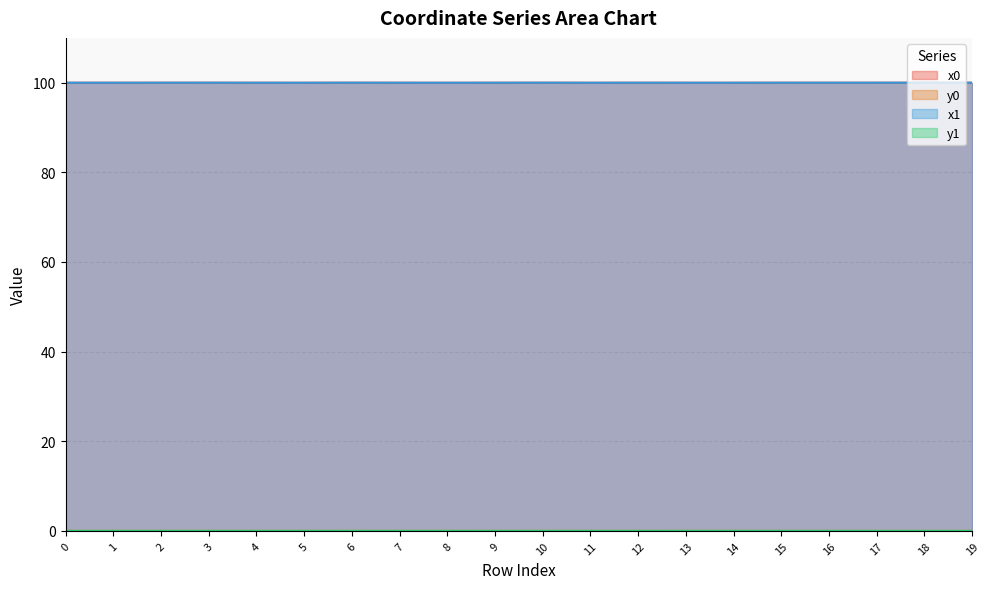

Where is the first local maximum for x1?

3